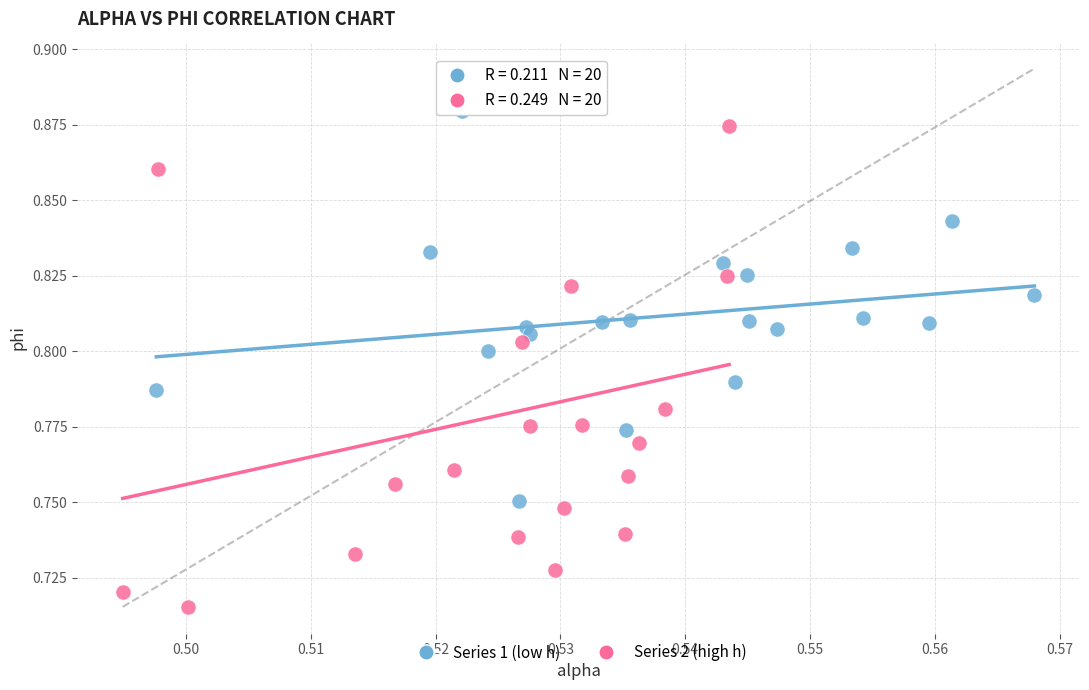

Which series reaches the minimum Y coordinate?

Series 2 (high h)